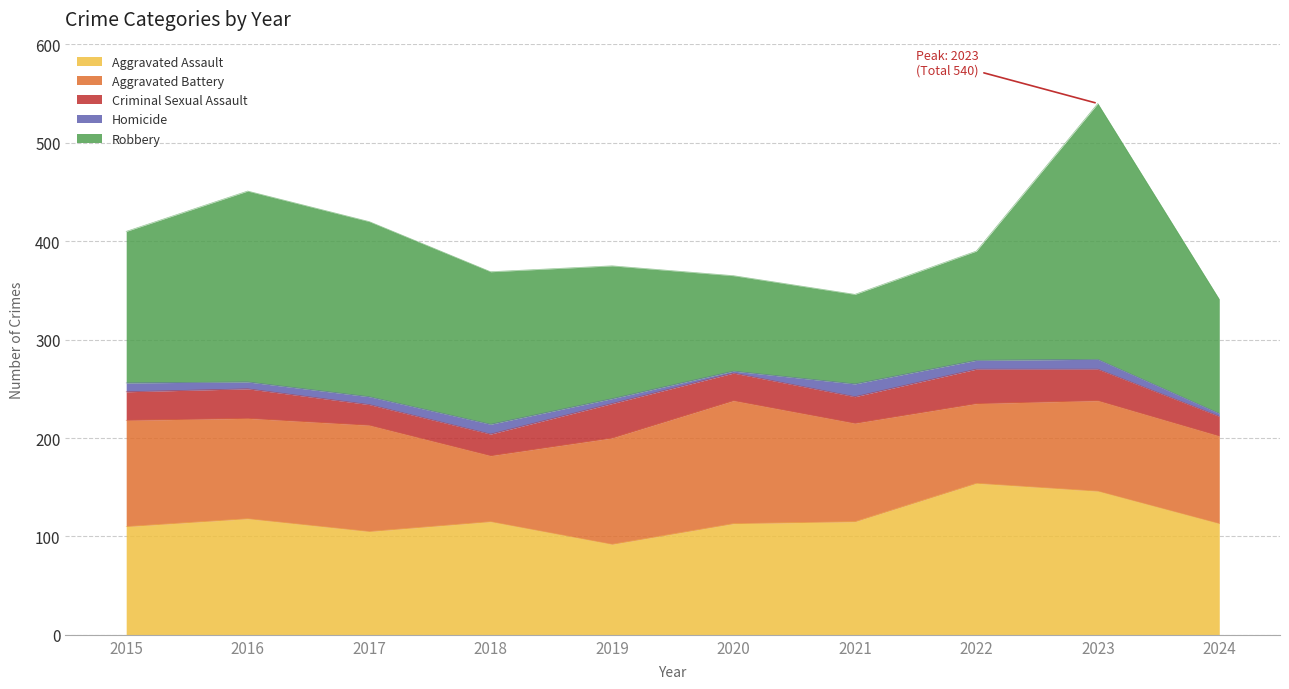

What is the difference between the highest and lowest values at 2016?

187